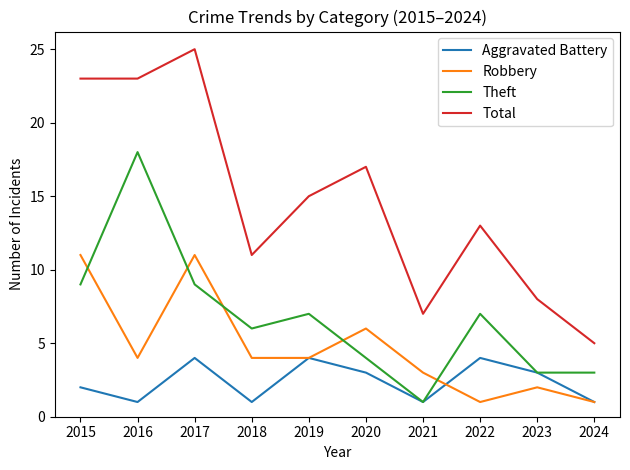

Which series has the widest spread of values?

Total